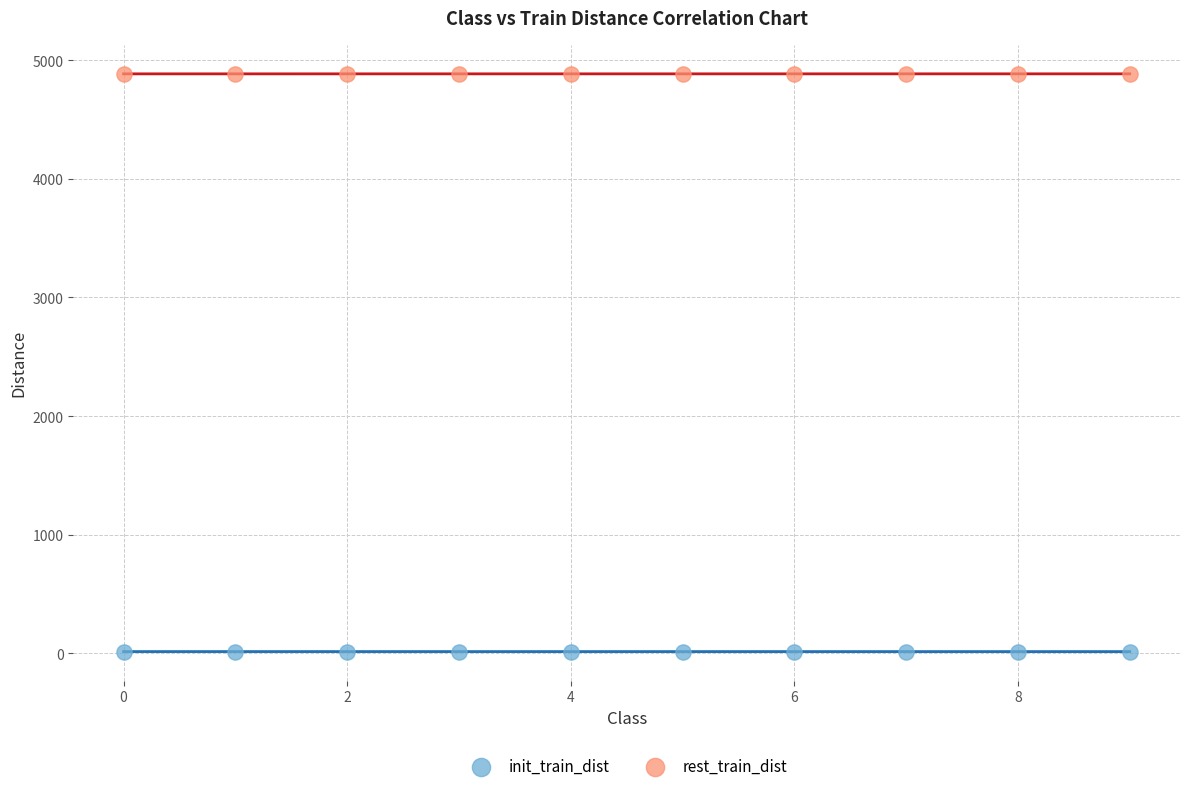

Which series contains the highest Y value?

rest_train_dist